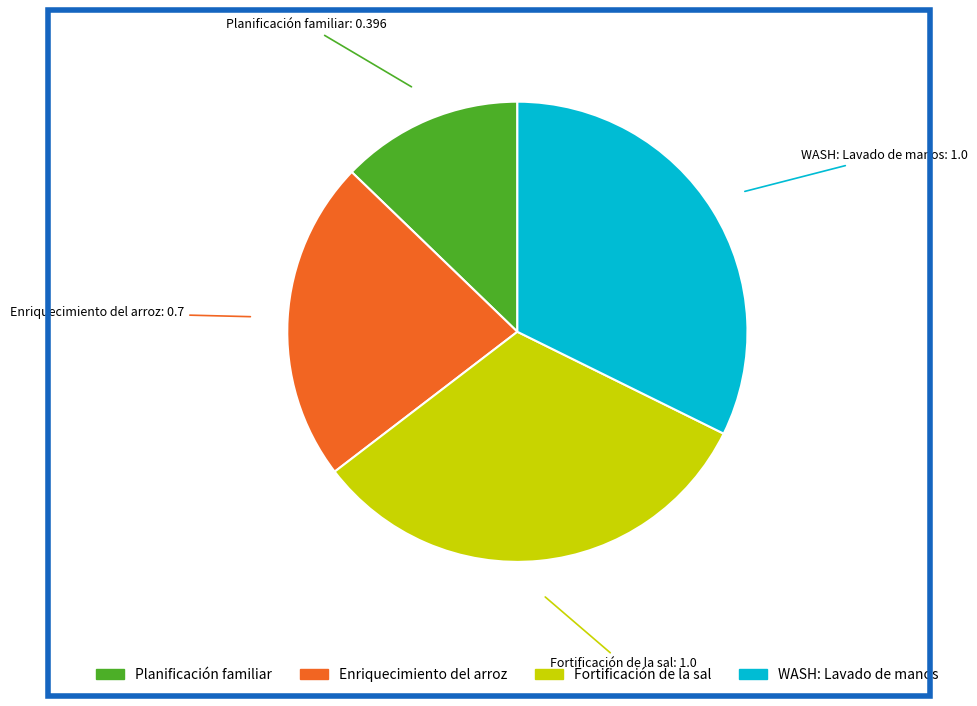

Does any single category account for the majority?

No